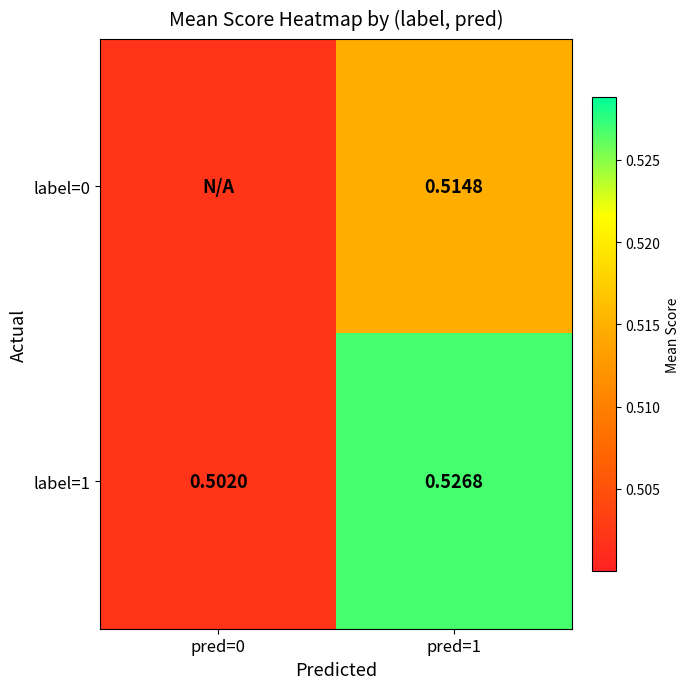

Is the value of label=1 at pred=0 greater than the value of label=0 at pred=1?

No